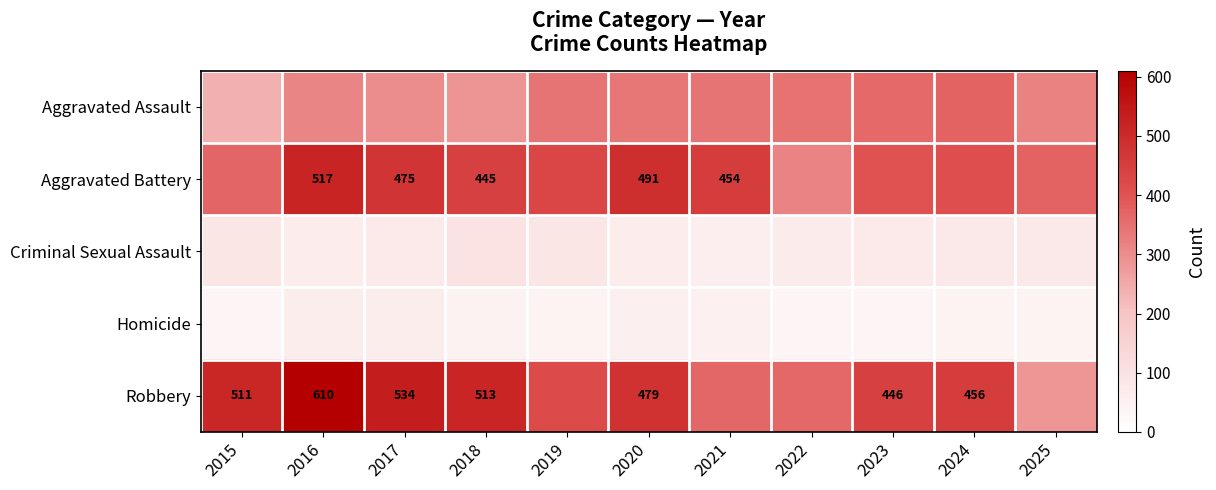

What is the difference between the highest and lowest values at 2016?

550